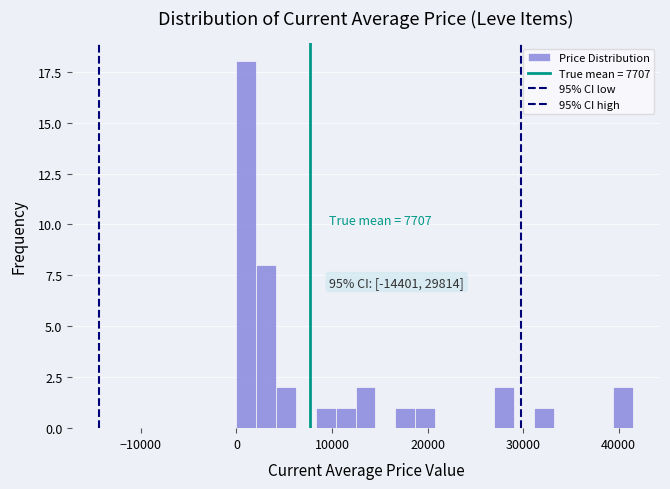

Around what value on the x-axis is the tallest bar? Give the approximate position of its centre, as read against the axis.

1000